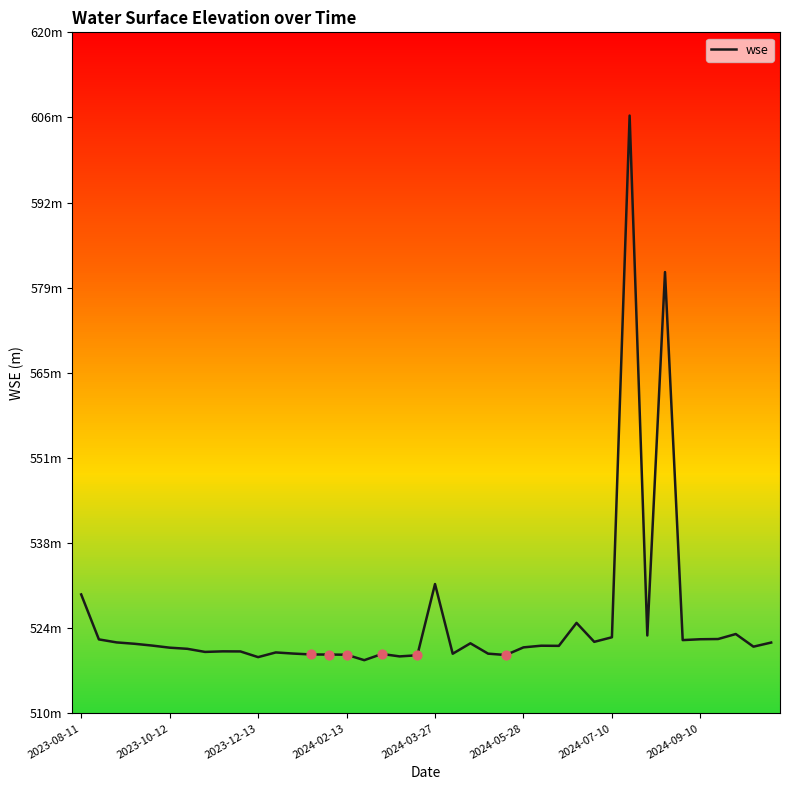

Does the chart have visible grid lines?

No